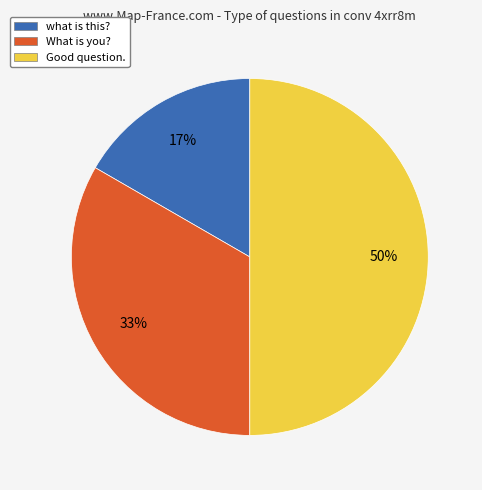

Does what is this? represent more than half of the total?

No